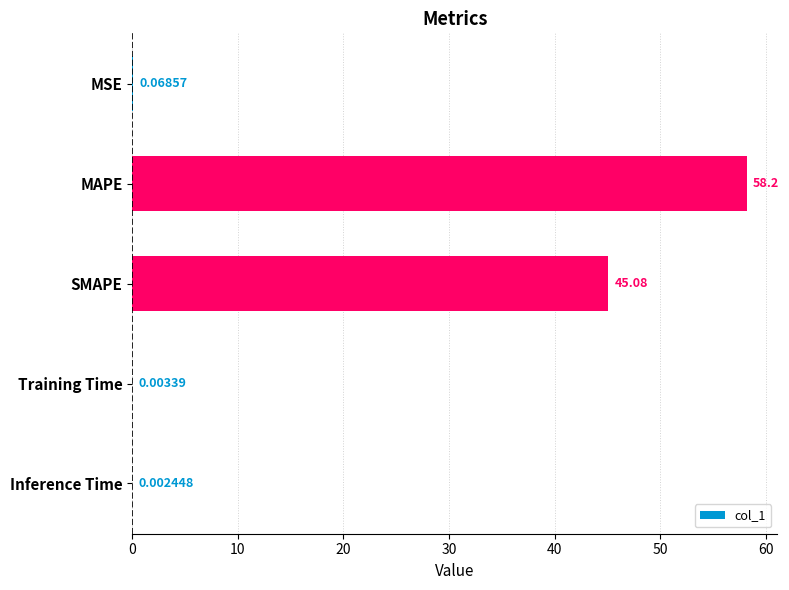

What is the sum of the values at SMAPE and MSE?

45.1